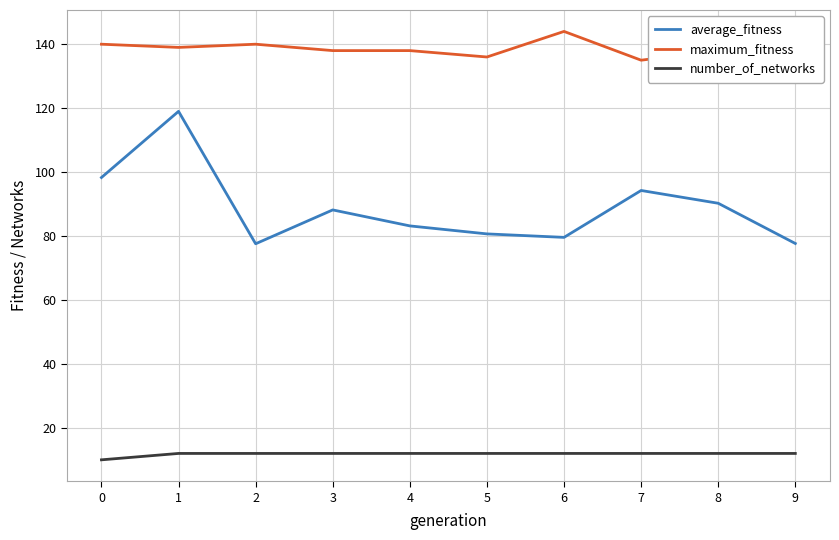

Count the number of categories in the chart.

10